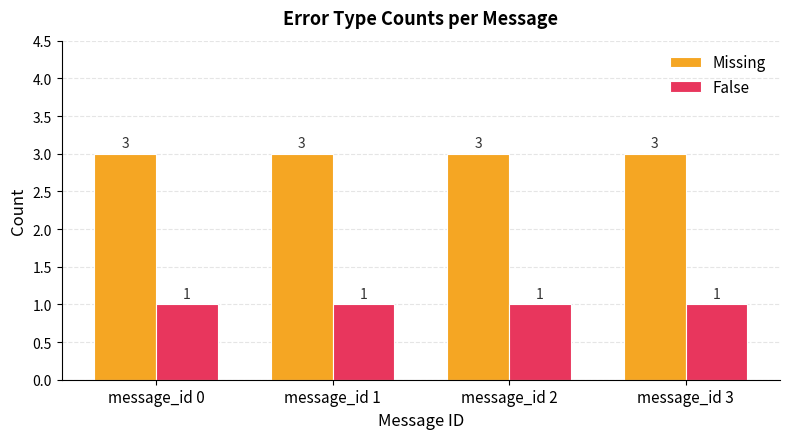

Reading left to right, extract all data points from this chart.

Missing: 3	3	3	3
False: 1	1	1	1